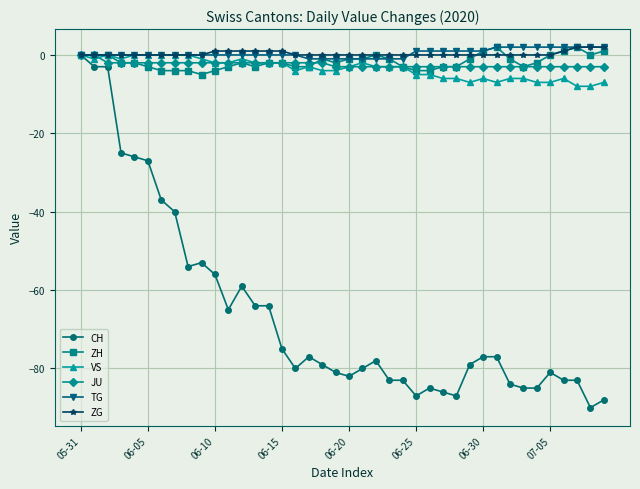

Count the ZH values in the range -3 to 0.

28